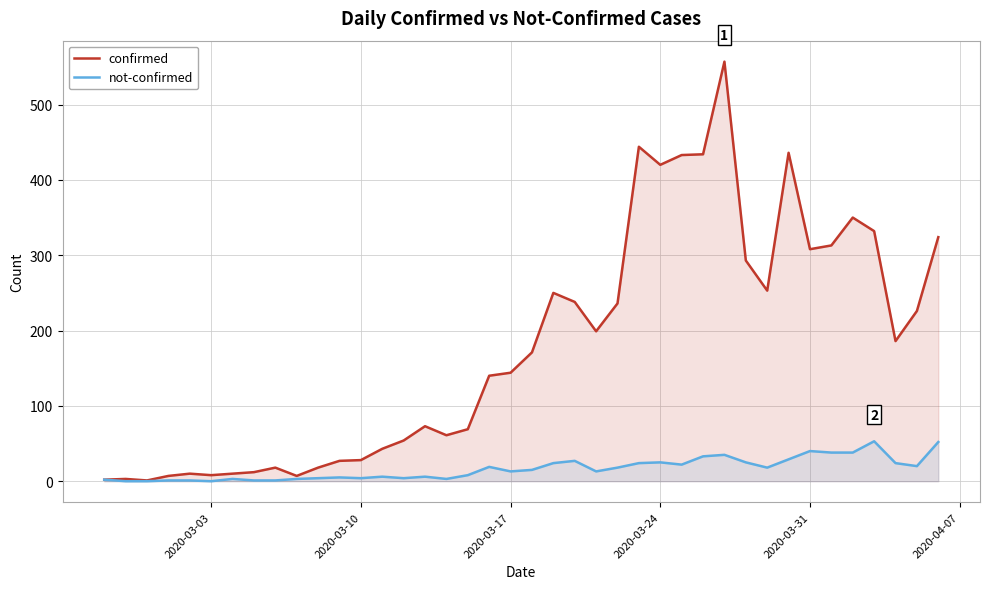

List the series in order of their overall mean, highest first.

confirmed, not-confirmed